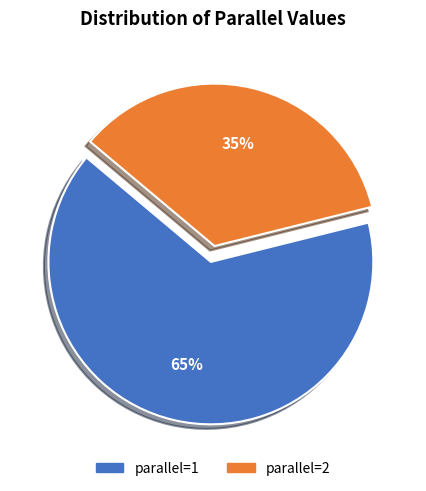

What percentage is the parallel=1 slice, to the nearest percent?

65%